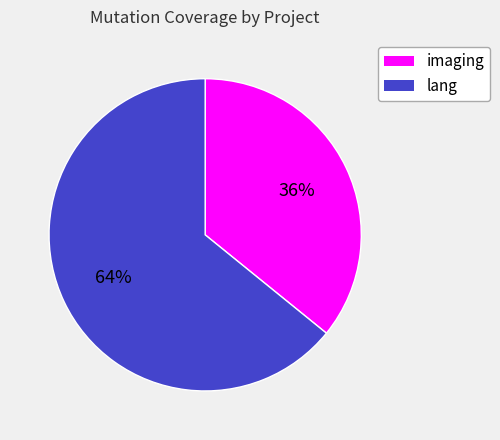

Rank the categories by value from lowest to highest.

imaging, lang